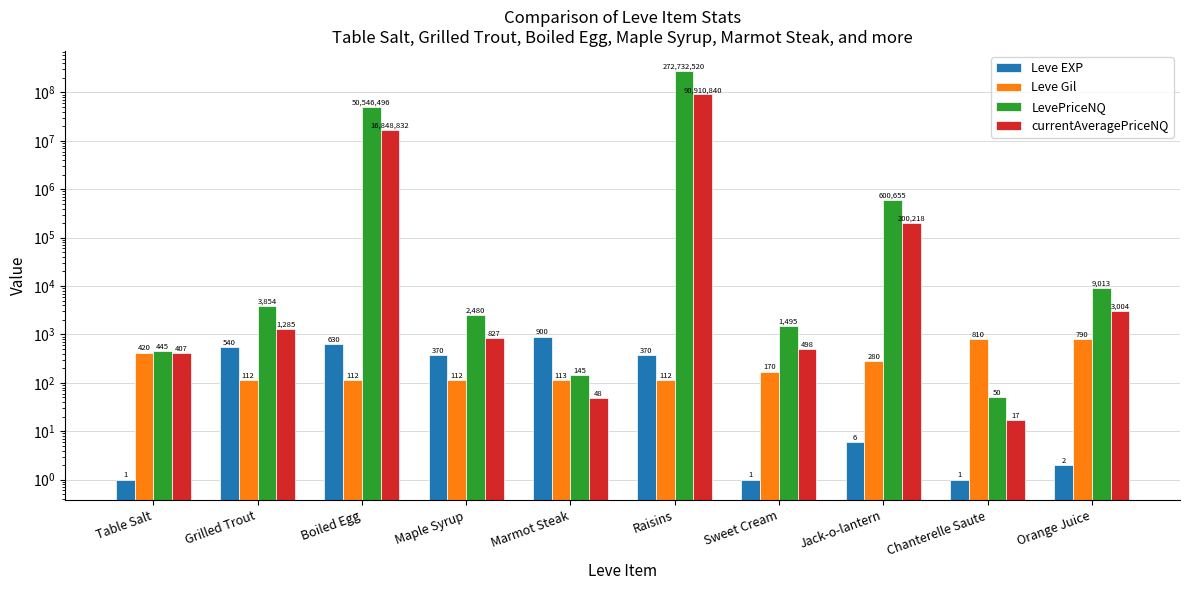

What is the sum of all LevePriceNQ values?

323897153